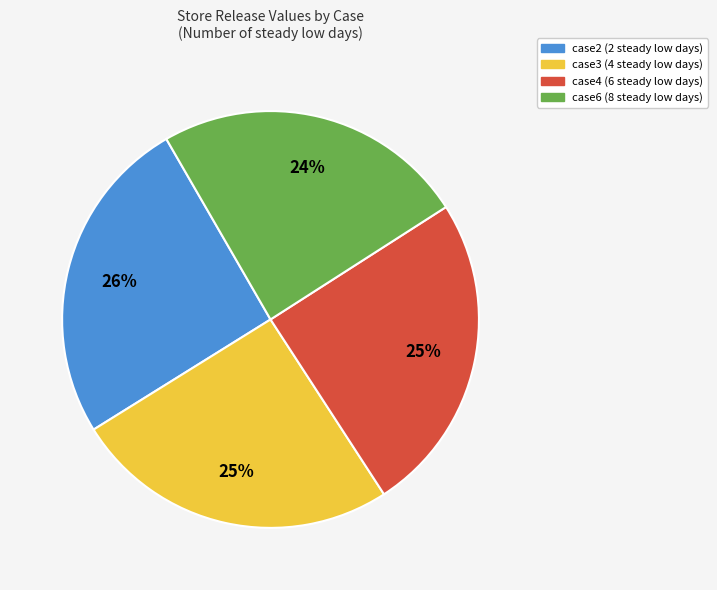

To the nearest percent, what is the average slice percentage?

25%